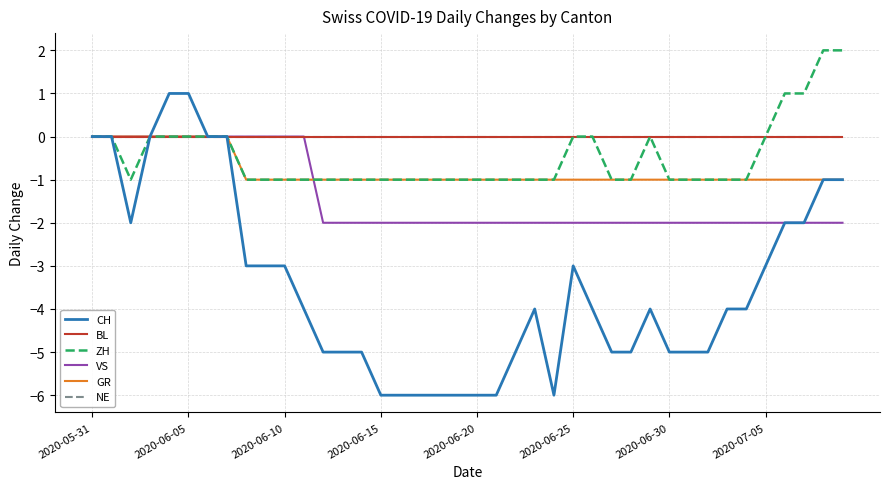

How many lines are shown in the chart?

6